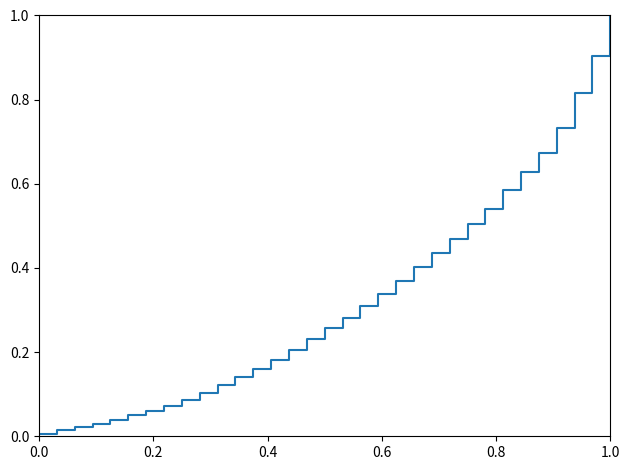

What is the difference between the maximum and minimum values?

1.0